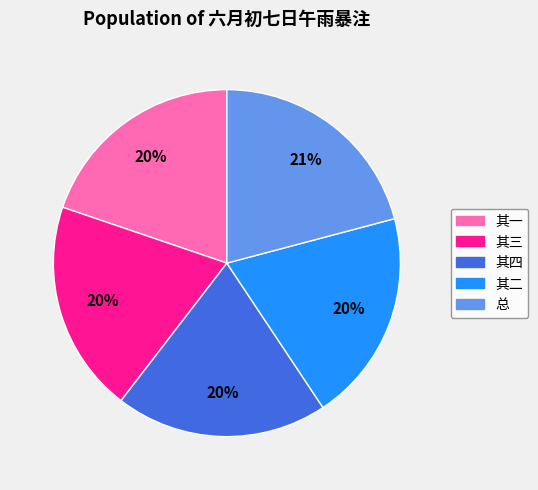

Is there a majority slice in this chart?

No